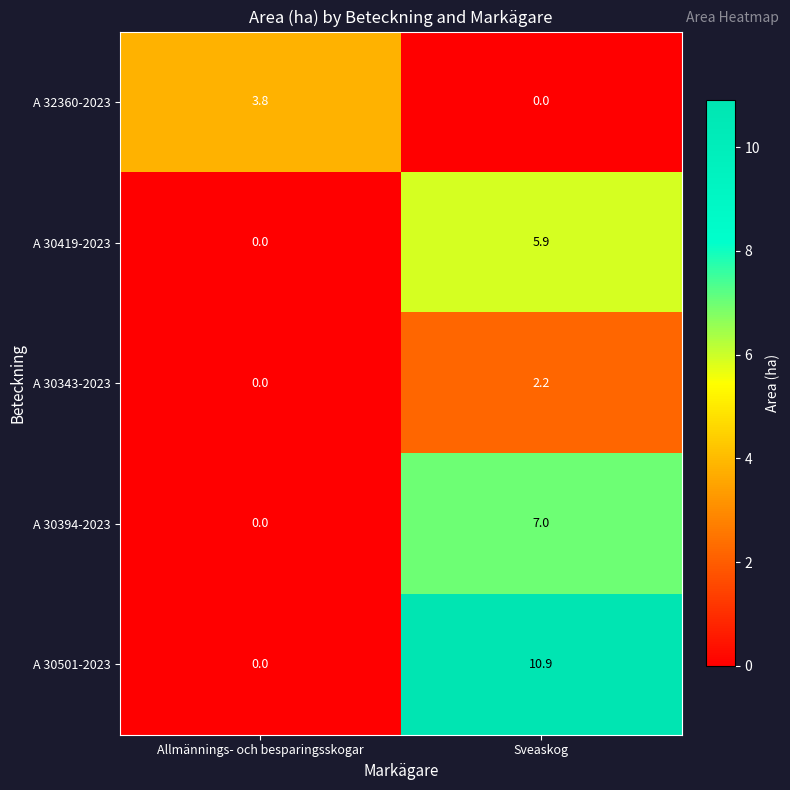

At how many categories does at least one series exceed 5?

1